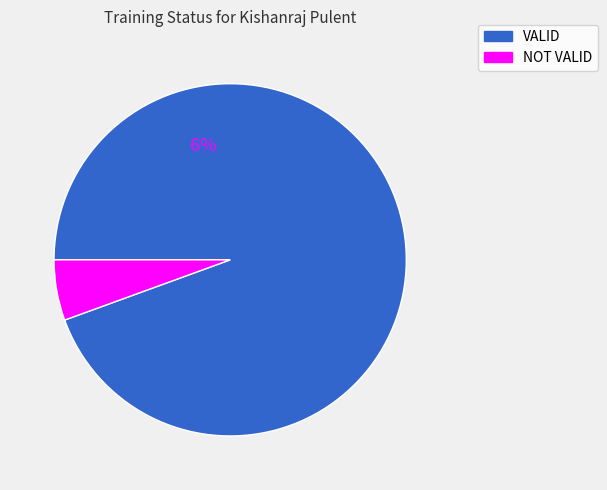

Does VALID account for over 50% of the chart?

Yes